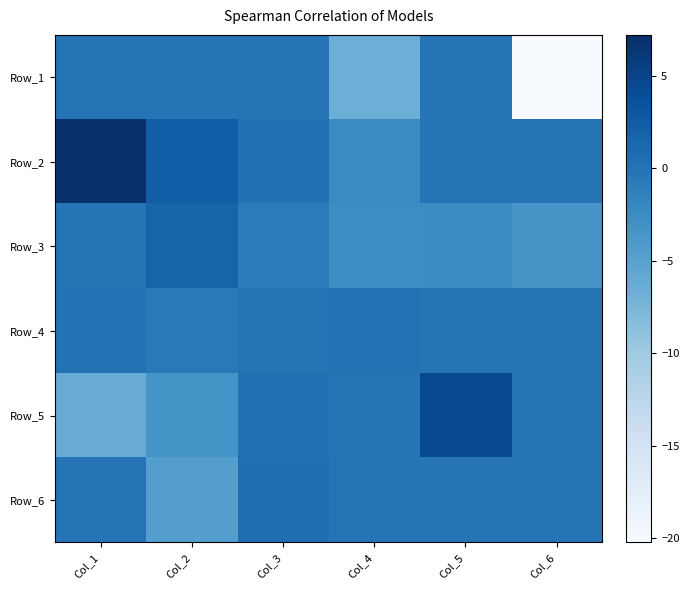

At Col_5, list the series in order from largest to smallest.

Row_5, Row_1, Row_2, Row_4, Row_6, Row_3